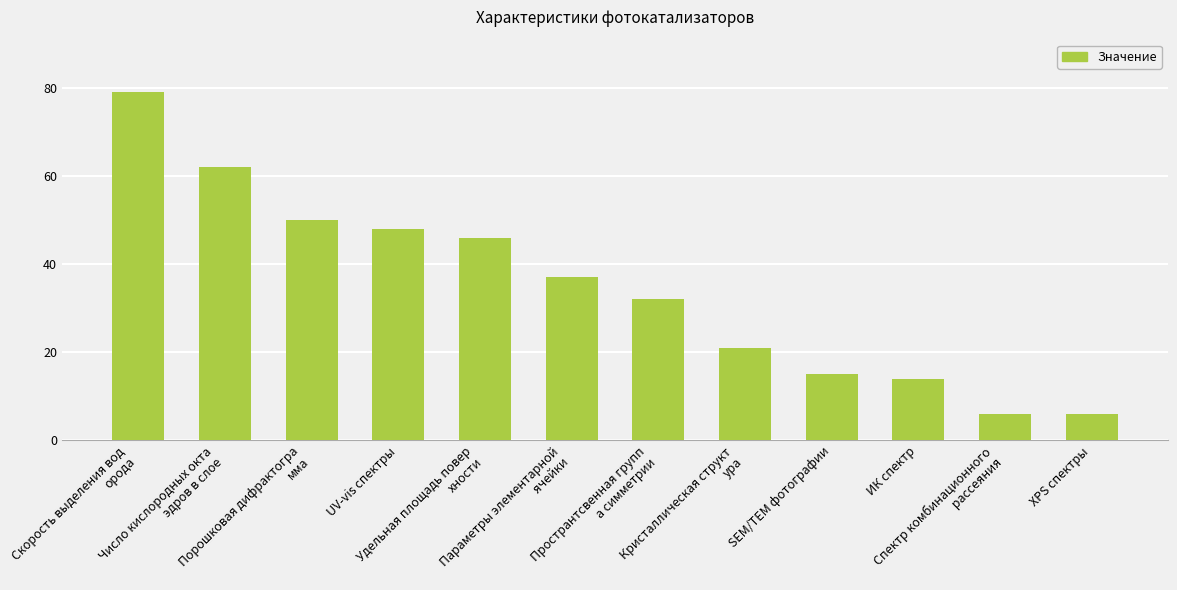

Which category has the highest value across all series?

Скорость выделения вод
орода